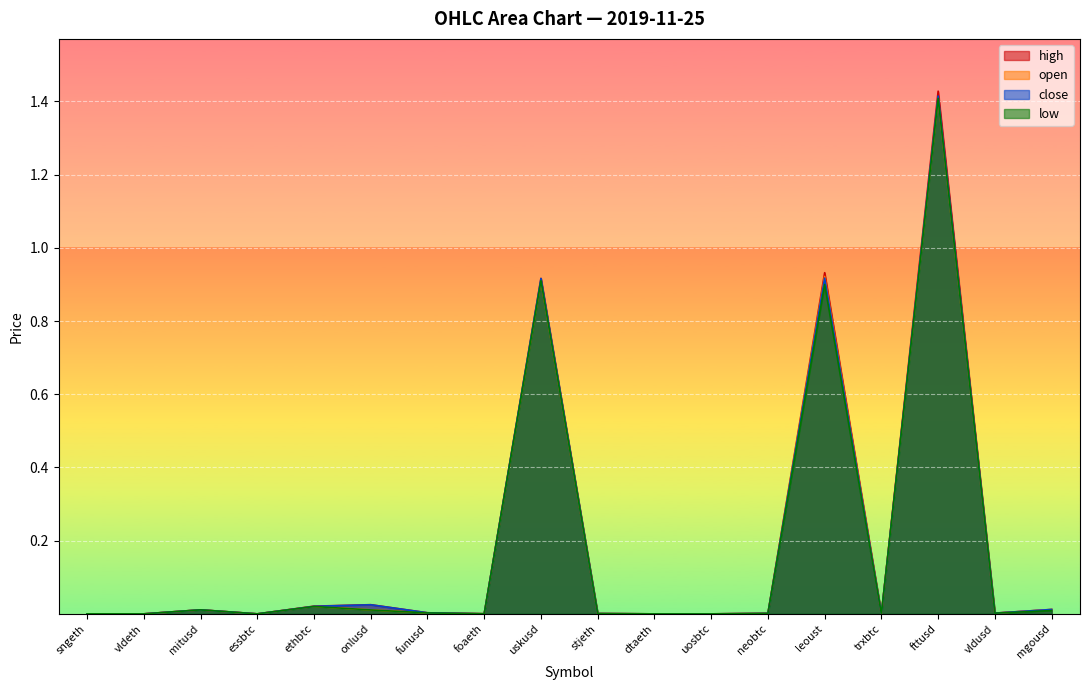

Rank the series by their average value, from lowest to highest.

low, open, close, high